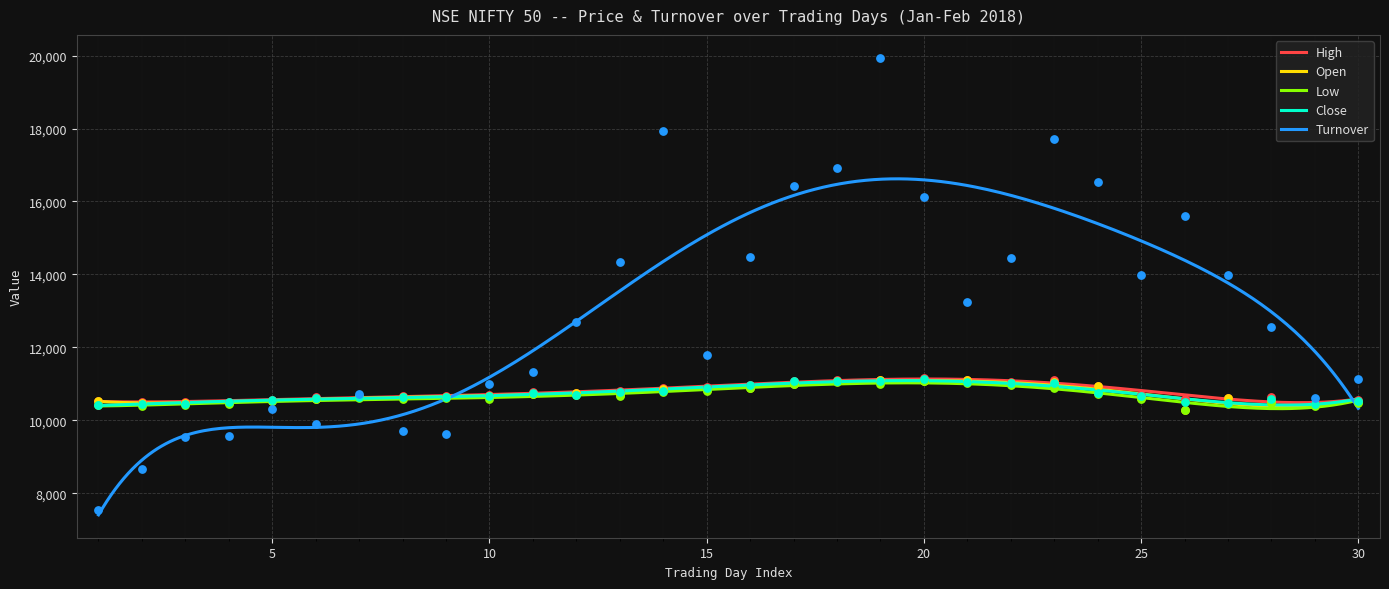

Which series has the largest Y range (max minus min)?

Turnover